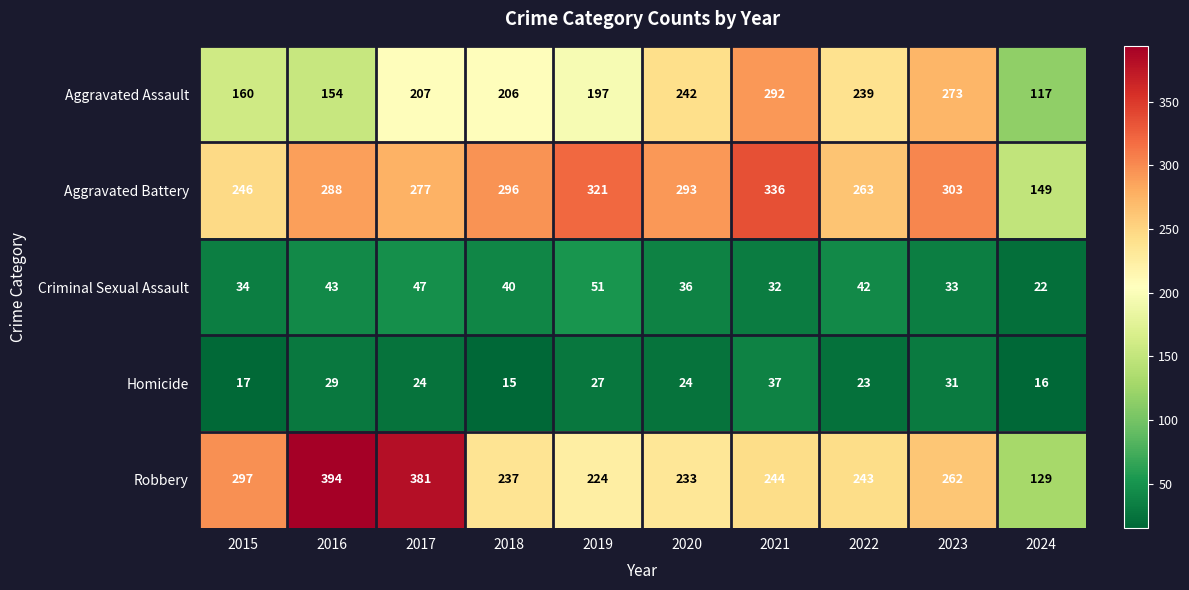

Is it true that Aggravated Assault equals 220 at 2015?

False